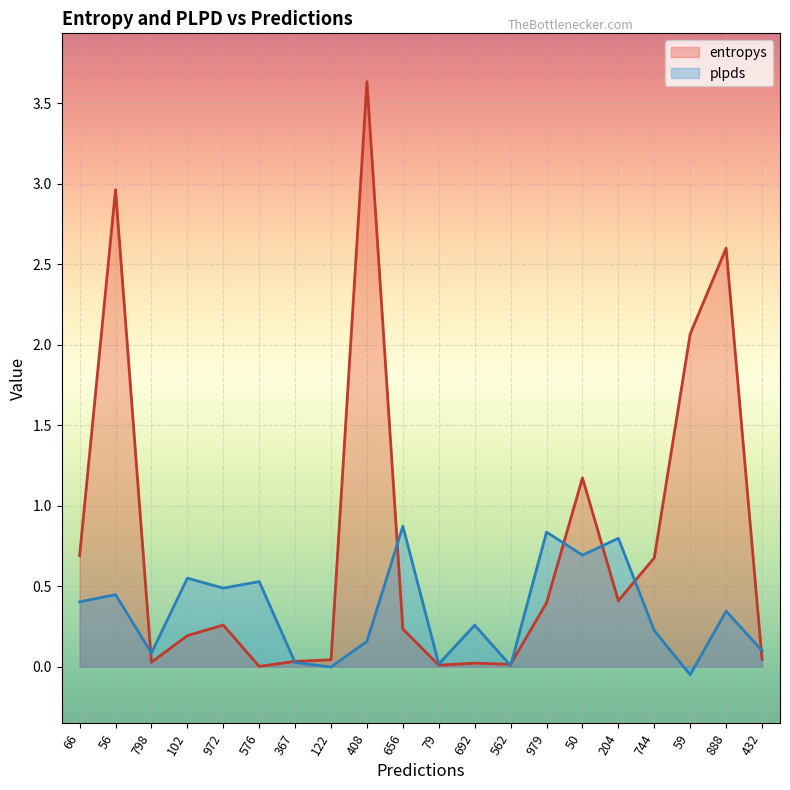

Reading left to right, what are all the values shown in this chart?

entropys: 0.7	3.0	0.0	0.2	0.3	0.0	0.0	0.0	3.6	0.2	0.0	0.0	0.0	0.4	1.2	0.4	0.7	2.1	2.6	0.0
plpds: 0.4	0.4	0.1	0.6	0.5	0.5	0.0	-0.0	0.2	0.9	0.0	0.3	0.0	0.8	0.7	0.8	0.2	-0.1	0.3	0.1